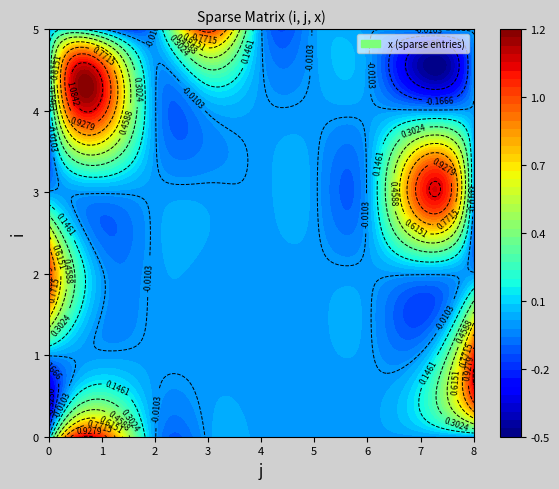

Reading left to right, list all the values displayed in this chart.

0: 0=0	1=1	2=0	3=0	4=0	5=0	6=0	7=0	8=0
1: 0=0	1=0	2=0	3=0	4=0	5=0	6=0	7=0	8=1
2: 0=1	1=0	2=0	3=0	4=0	5=0	6=0	7=0	8=0
3: 0=0	1=0	2=0	3=0	4=0	5=0	6=0	7=1	8=0
4: 0=0	1=1	2=0	3=0	4=0	5=0	6=0	7=0	8=0
5: 0=0	1=0	2=0	3=1	4=0	5=0	6=0	7=0	8=0